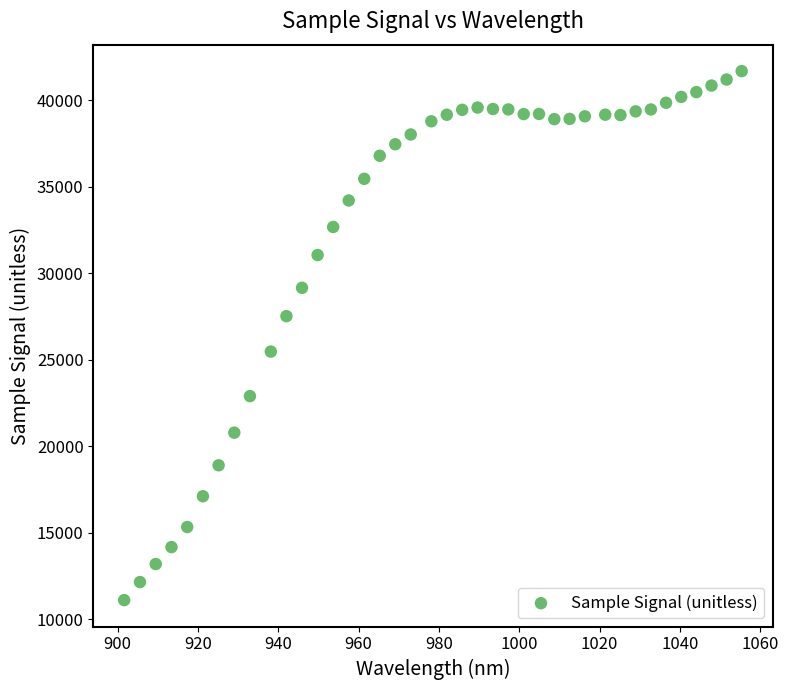

What is the range of Y values (max minus min)?

30590